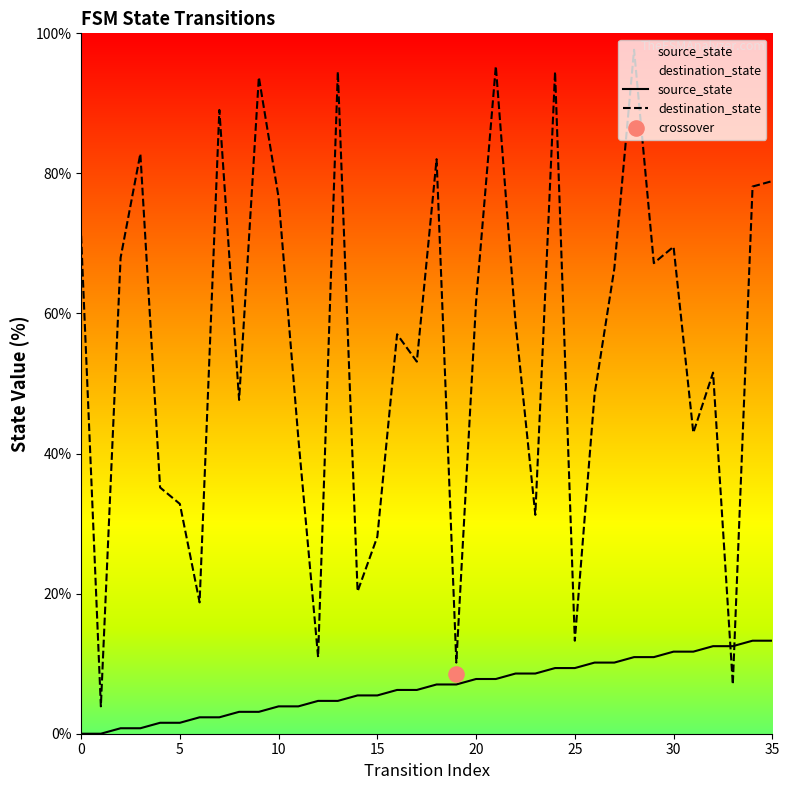

At how many categories does at least one series exceed 51?

21